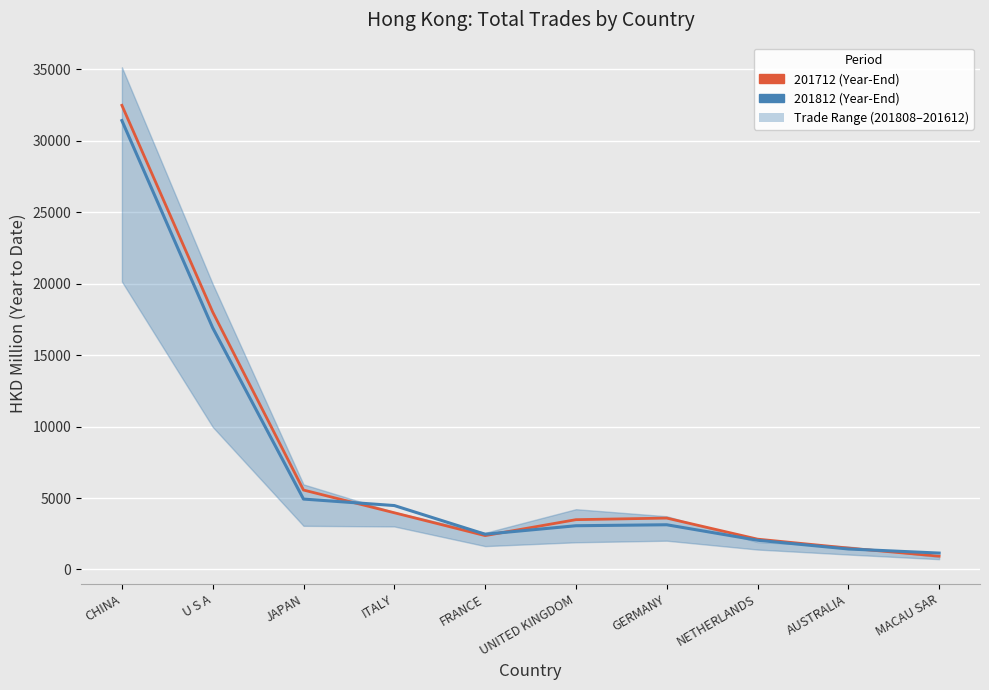

What is the label of the 4th point from the right?

GERMANY